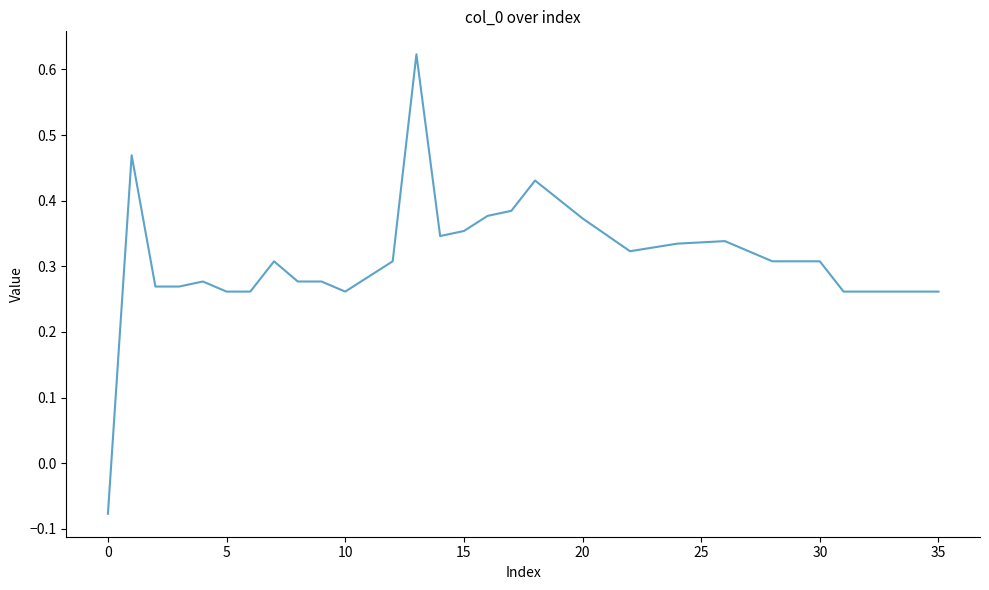

How many values are above zero?

35